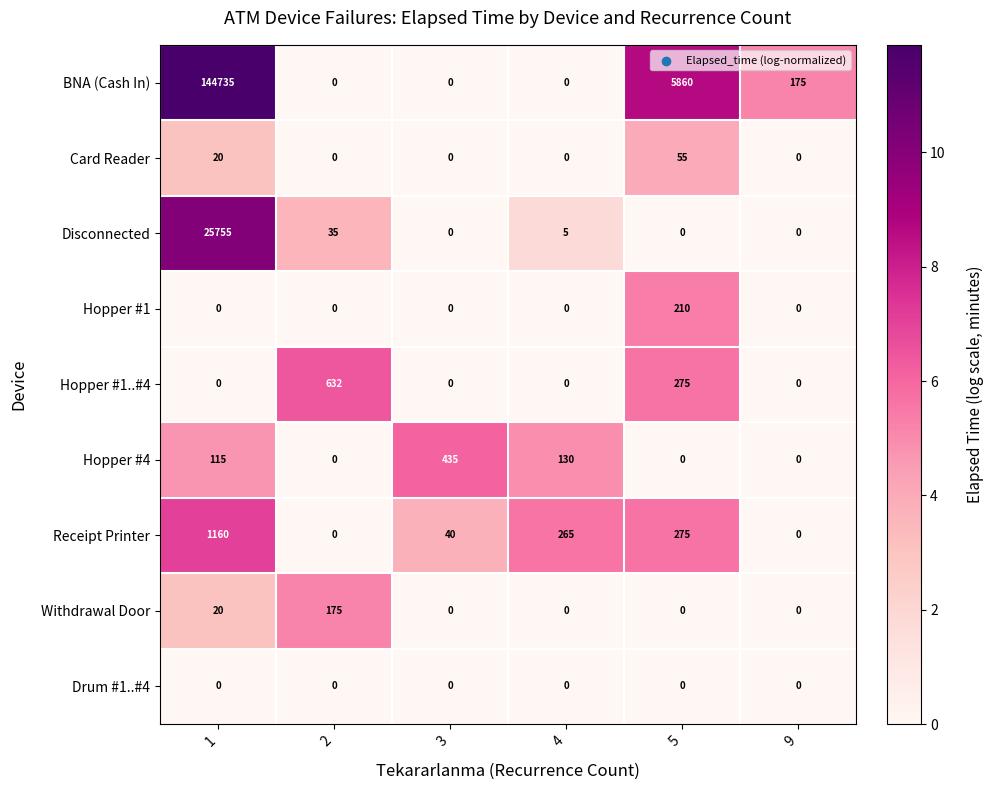

What is the difference between the highest and lowest values at 1?

144735